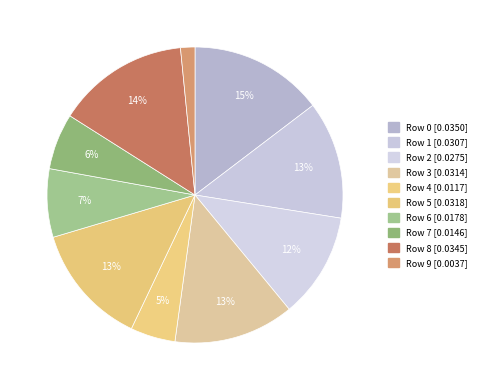

How many segments does this pie chart have?

10